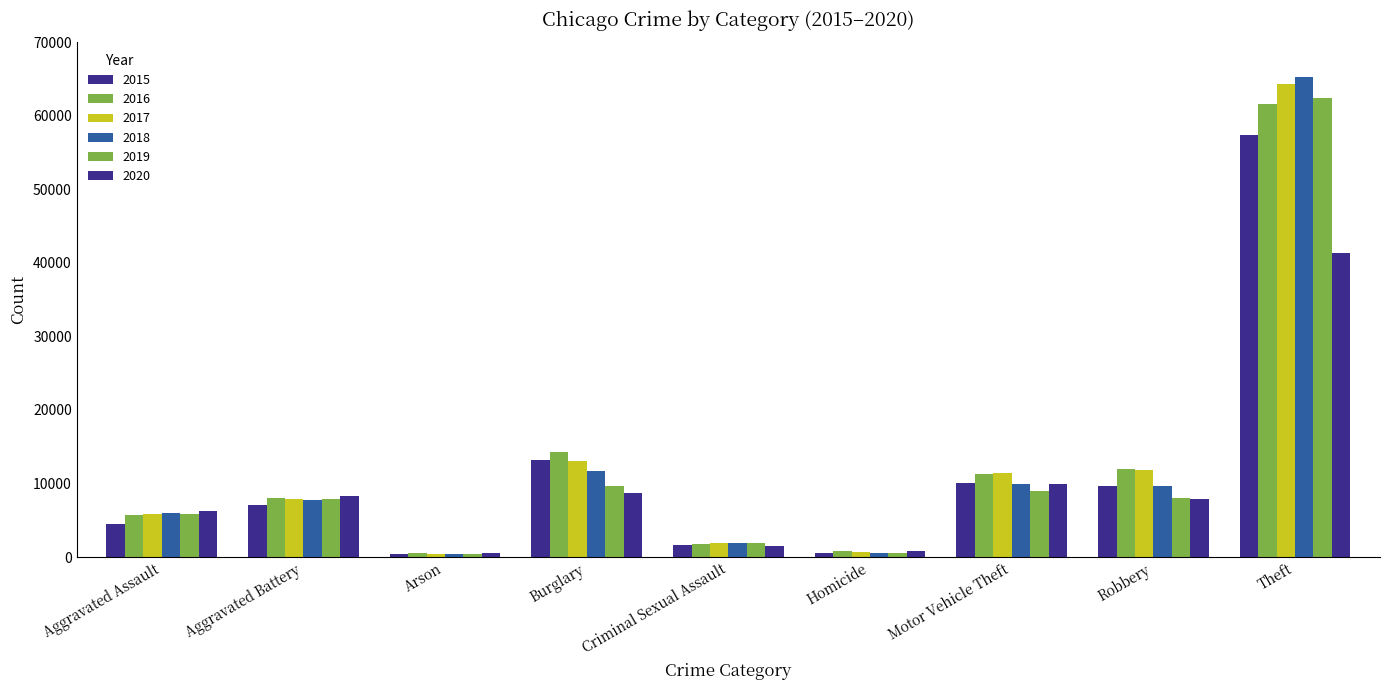

Are the bars grouped side by side (vs. stacked)?

Yes